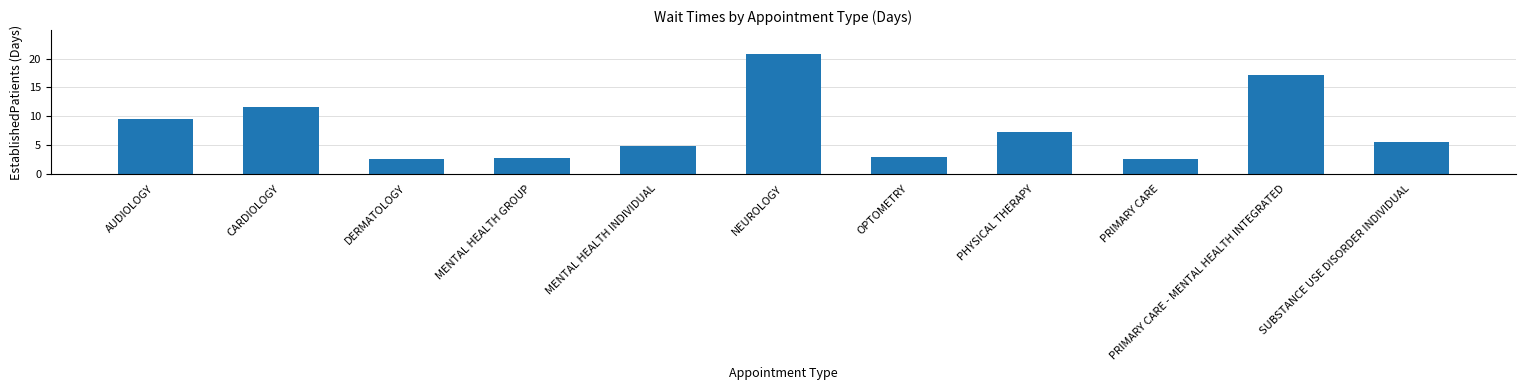

Between OPTOMETRY and PRIMARY CARE, which is larger?

OPTOMETRY